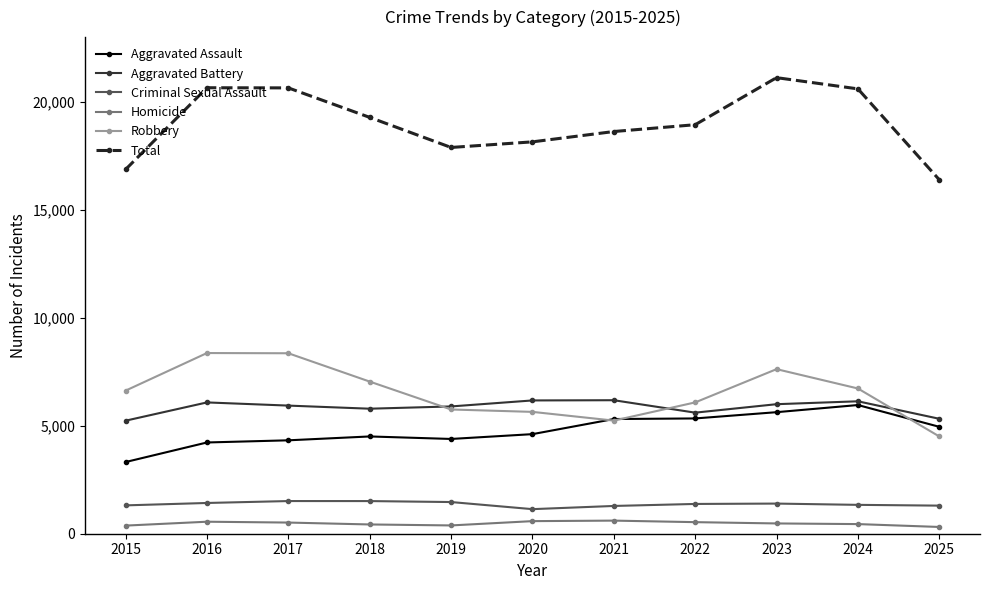

What is the sum of the Aggravated Battery values at 2019 and 2020?

12068